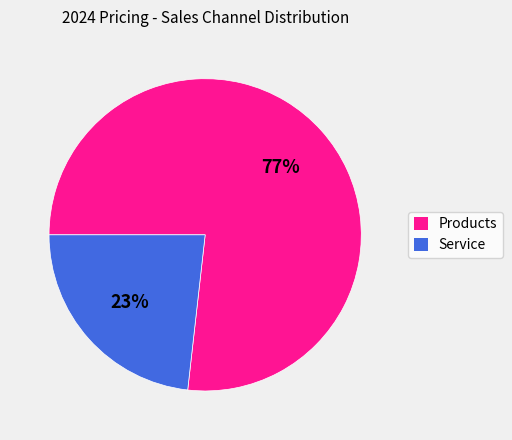

Does any single category account for the majority?

Yes